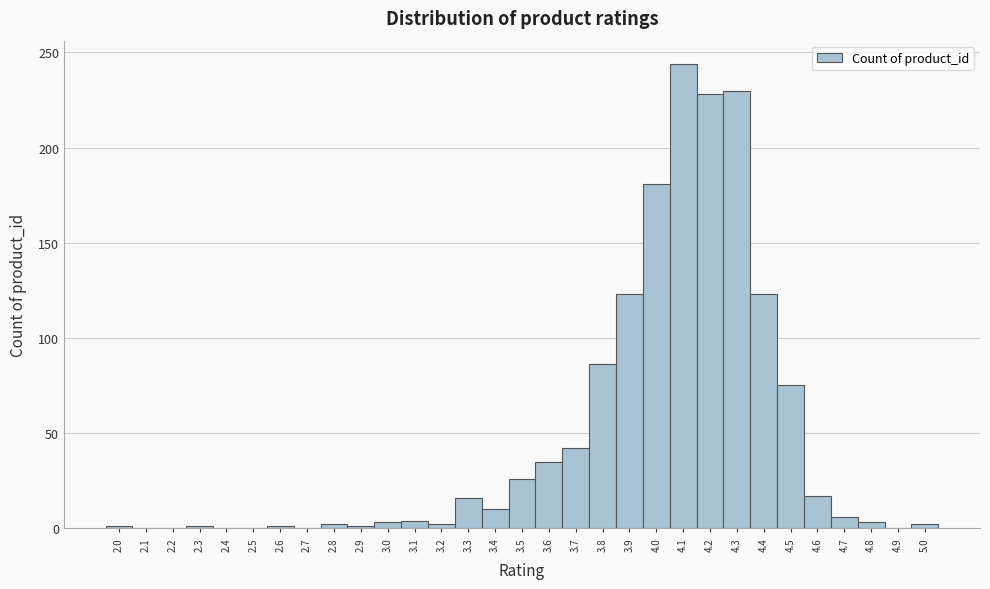

What is the height of the bar covering 3.35 to 3.45 on the x-axis? The values are not printed on the chart, so give them approximately, as read against the axis.

10